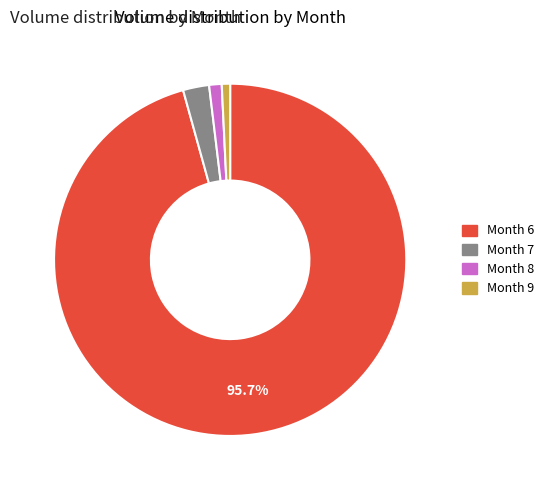

Is there any slice that represents more than half of the pie?

Yes